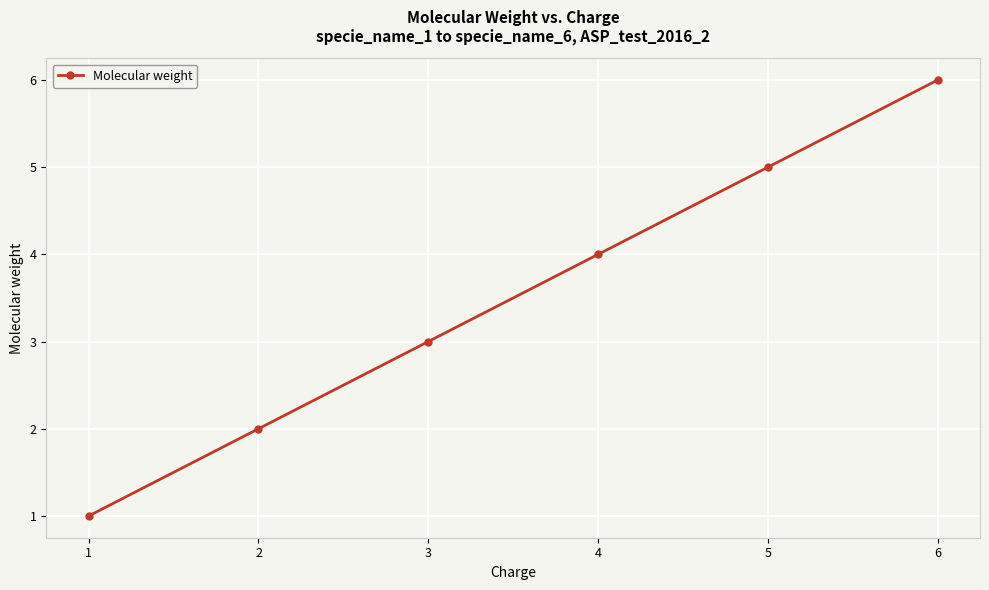

Does the chart have visible grid lines?

Yes